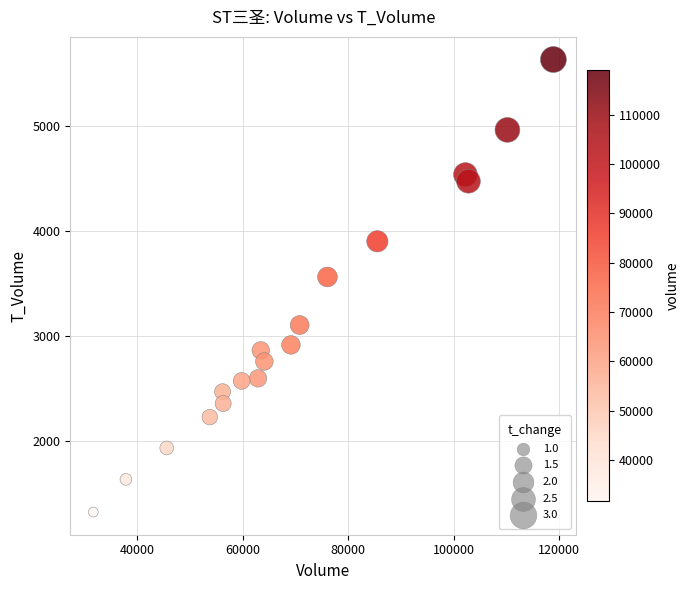

What is the range of Y values (max minus min)?

4302